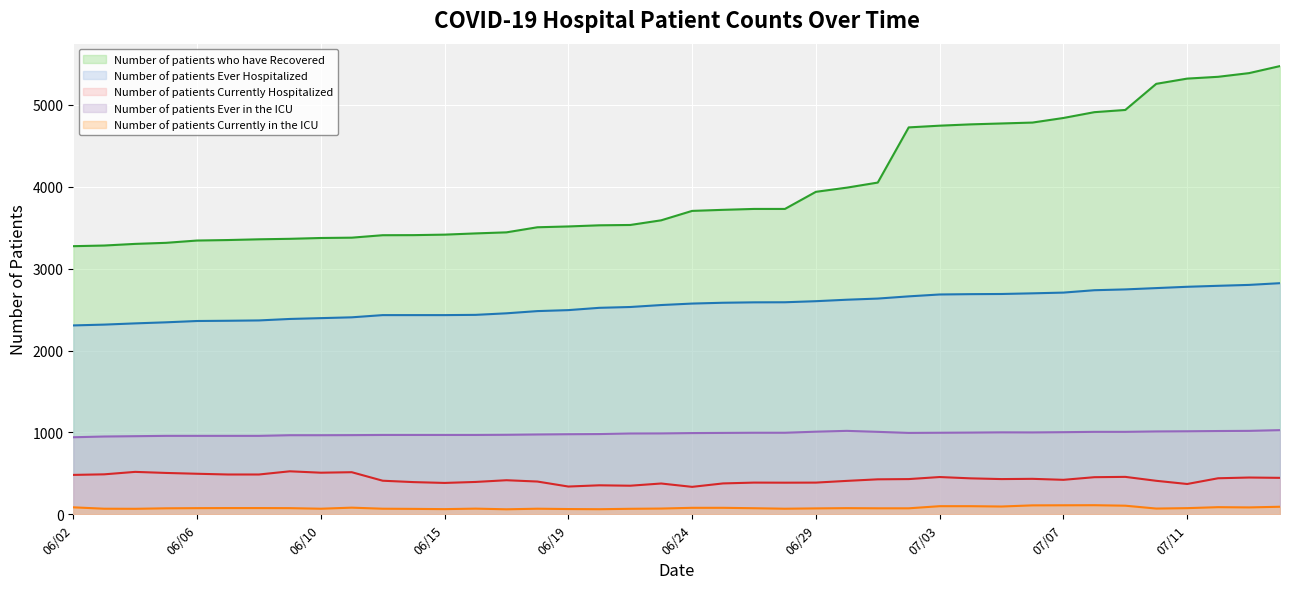

What is the sum of all Number of patients Currently Hospitalized values?

17159